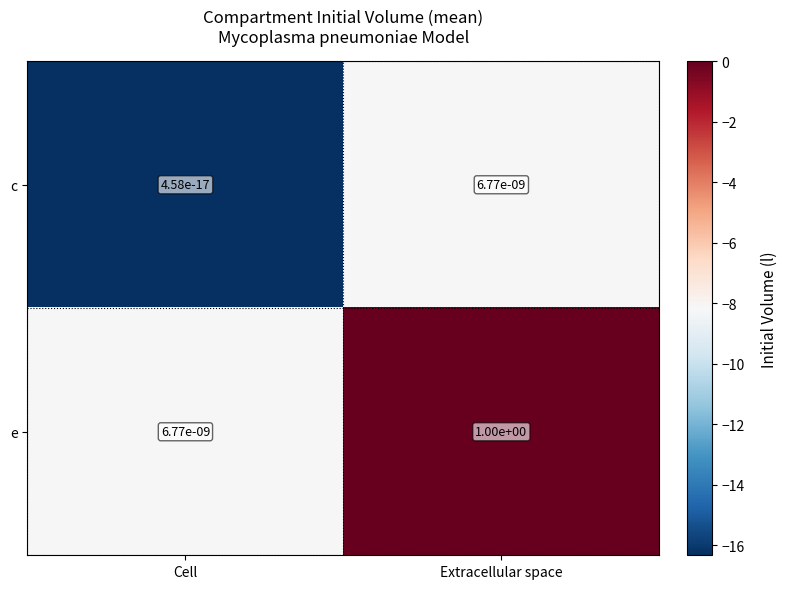

List the series in order of their peak value, lowest first.

c, e